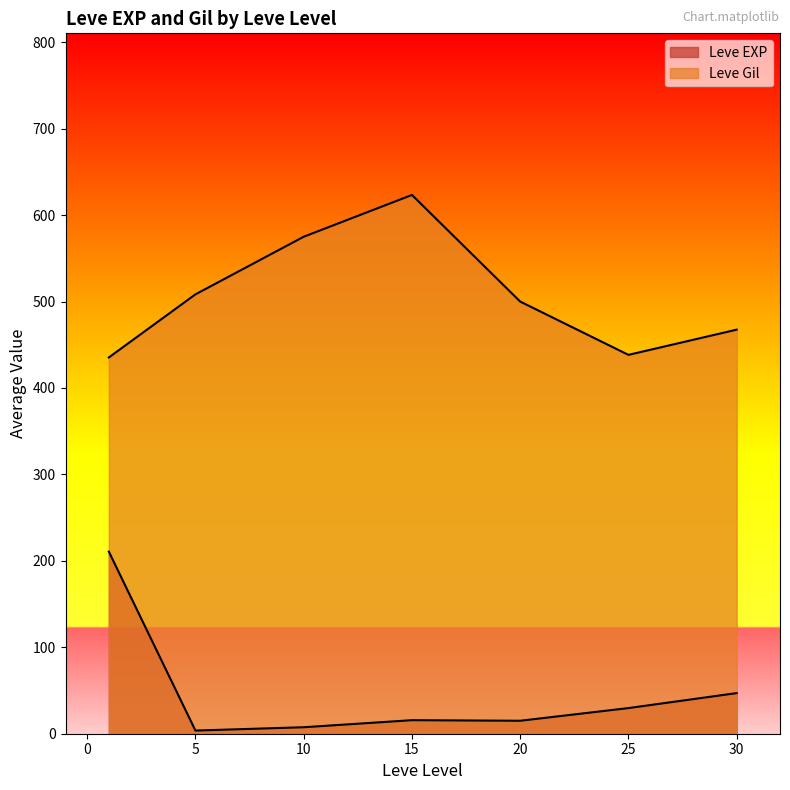

How many lines are shown in the chart?

2